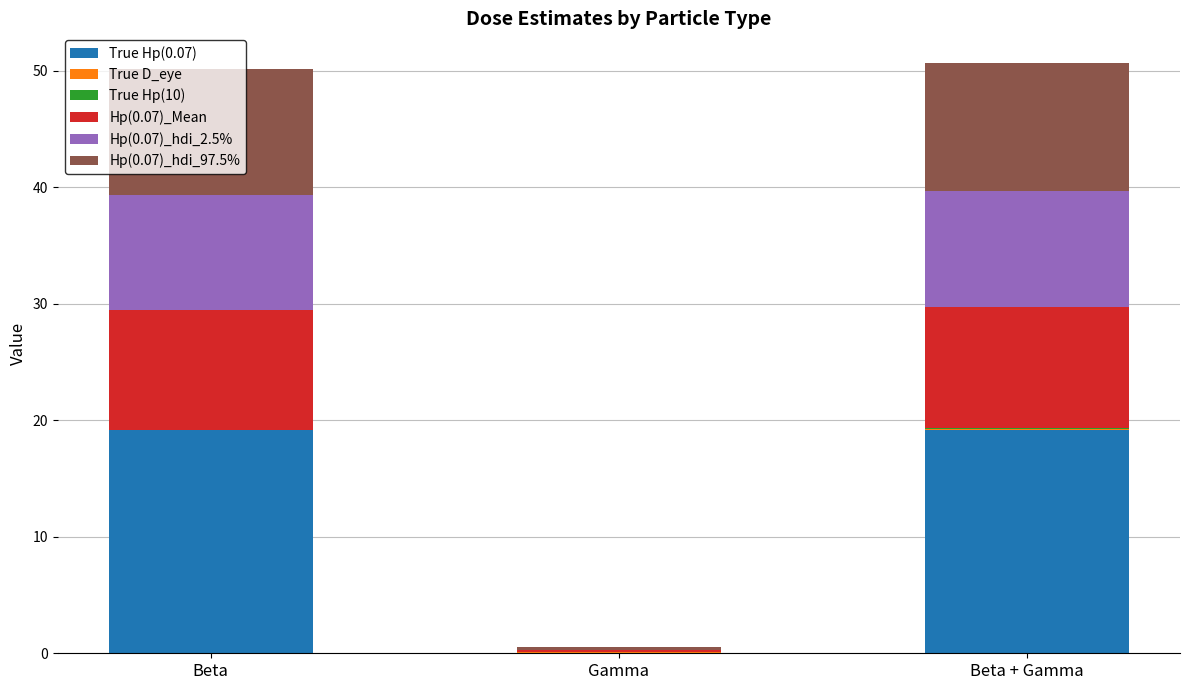

Count the number of categories in the chart.

3